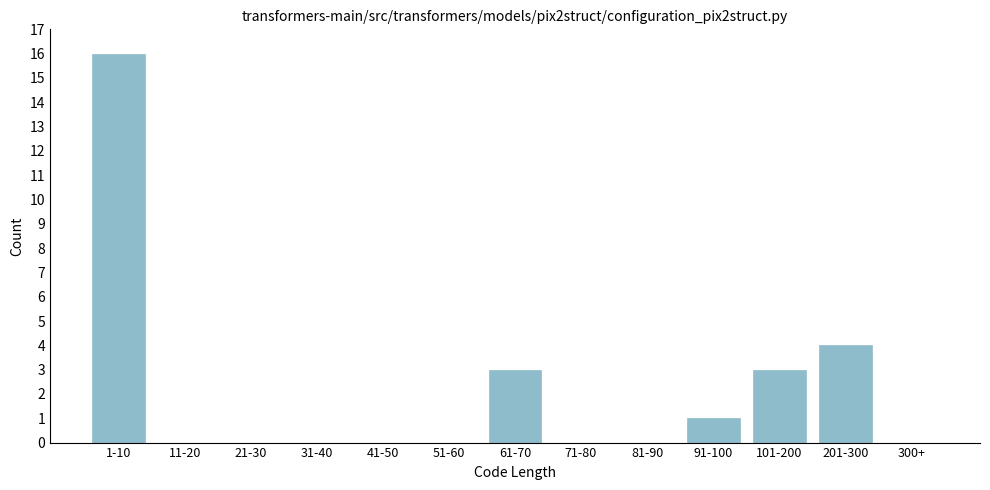

Reading right to left, what are all the values shown in this chart?

300+=0	201-300=4	101-200=3	91-100=1	81-90=0	71-80=0	61-70=3	51-60=0	41-50=0	31-40=0	21-30=0	11-20=0	1-10=16